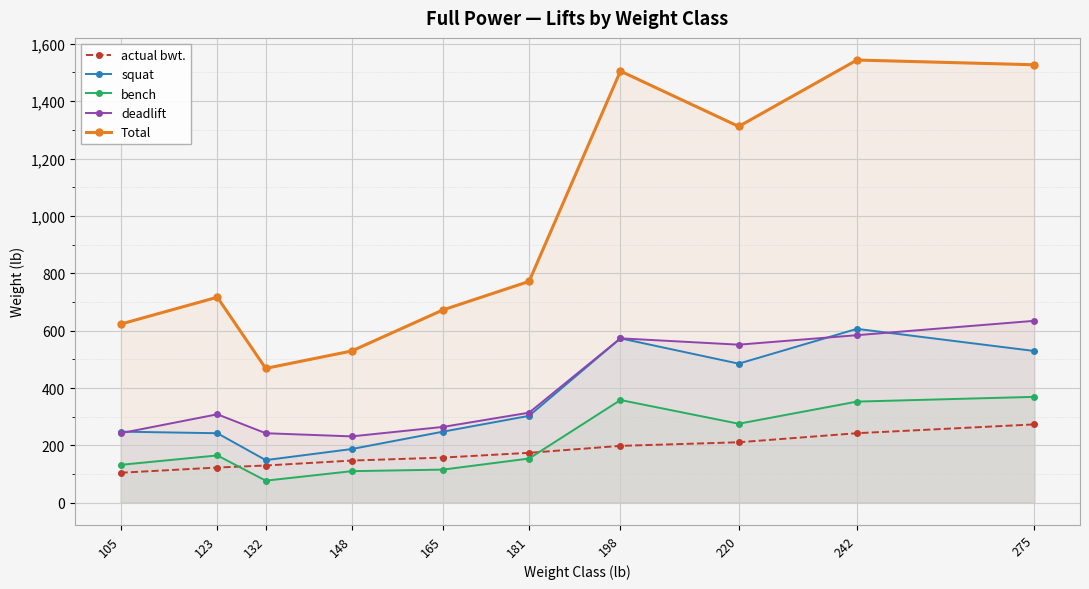

Which series ends up on top after the final intersection of actual bwt. and bench?

bench